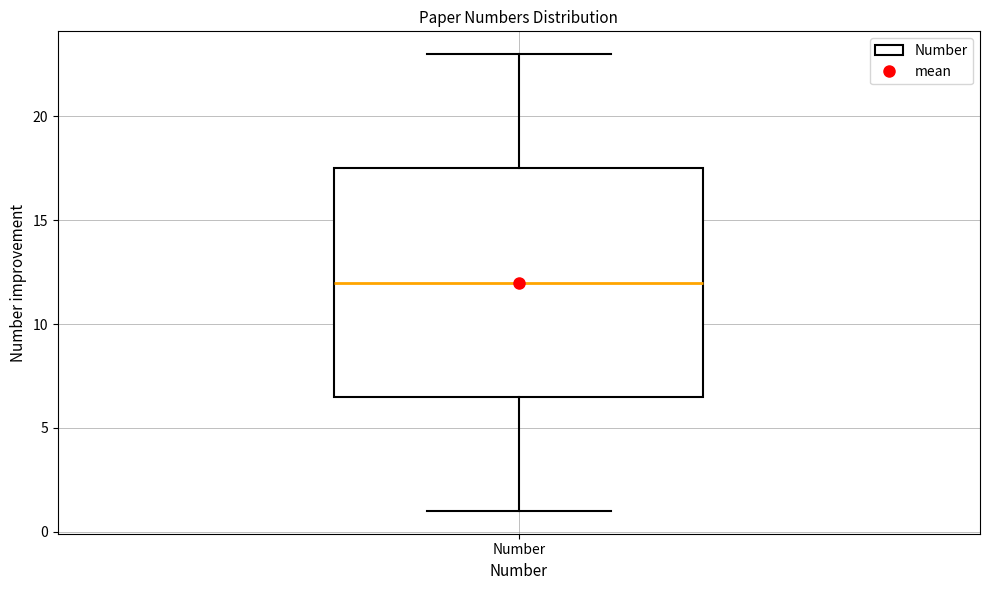

Where does the median line of the box for Number sit on the y-axis? The values are not printed on the chart, so give them approximately, as read against the axis.

12.0